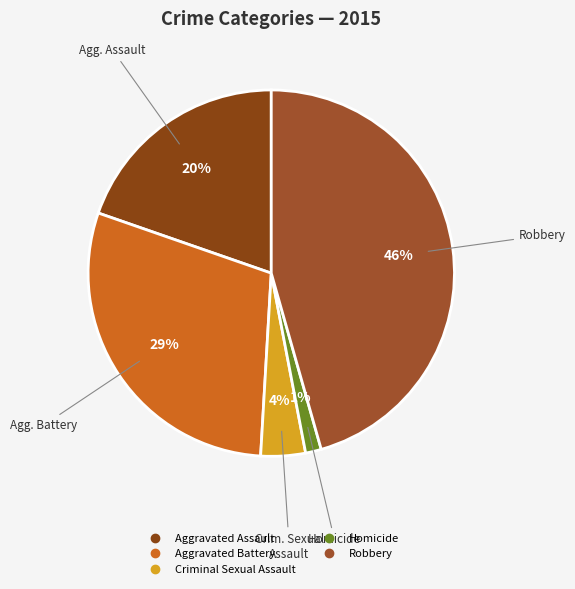

What portion of the pie excludes Criminal Sexual Assault?

96.1%